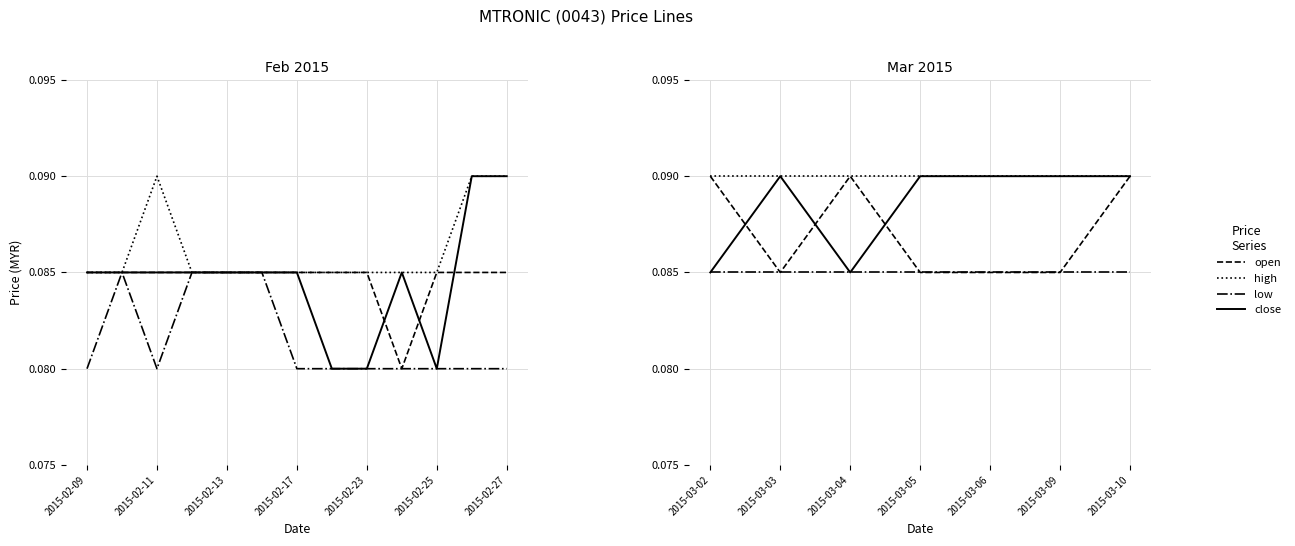

Reading right to left, transcribe all the data shown in this chart.

open: 0.1	0.1	0.1	0.1	0.1	0.1	0.1
high: 0.1	0.1	0.1	0.1	0.1	0.1	0.1
low: 0.1	0.1	0.1	0.1	0.1	0.1	0.1
close: 0.1	0.1	0.1	0.1	0.1	0.1	0.1